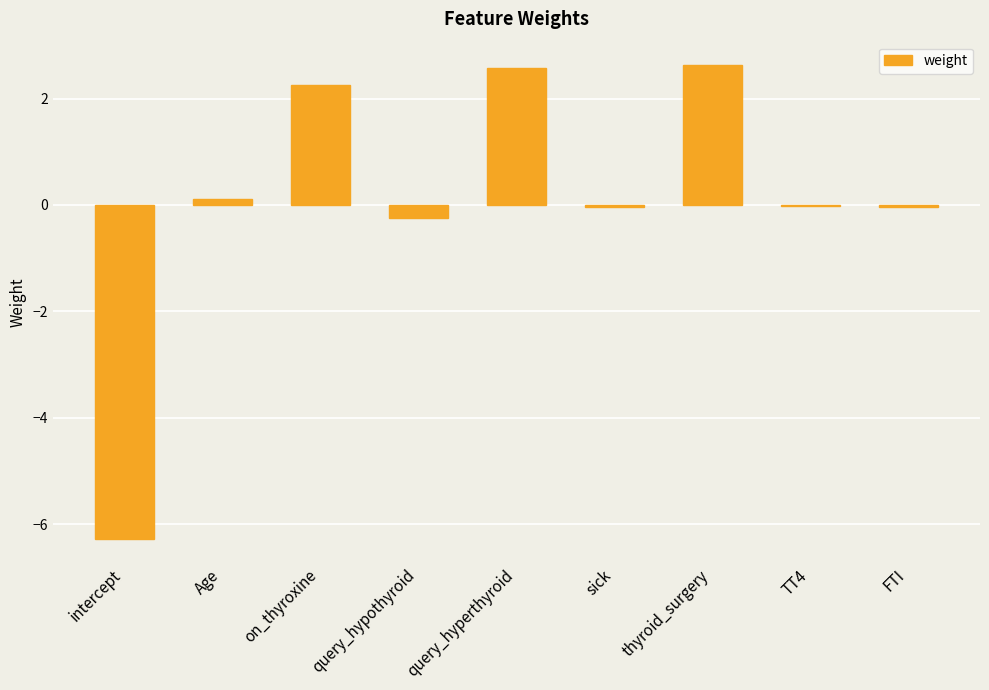

The chart shows a value of 0.9 at on_thyroxine. True or false?

False